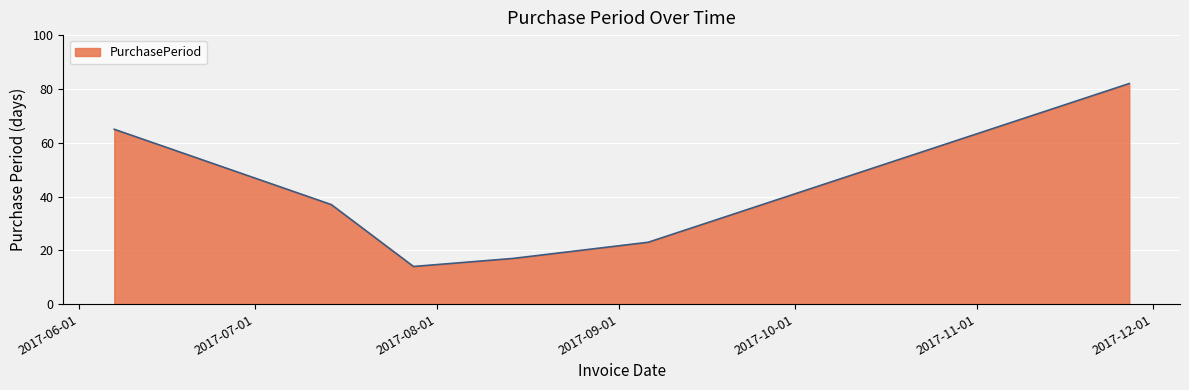

True or false: the data has more than 2 interior local peaks.

False